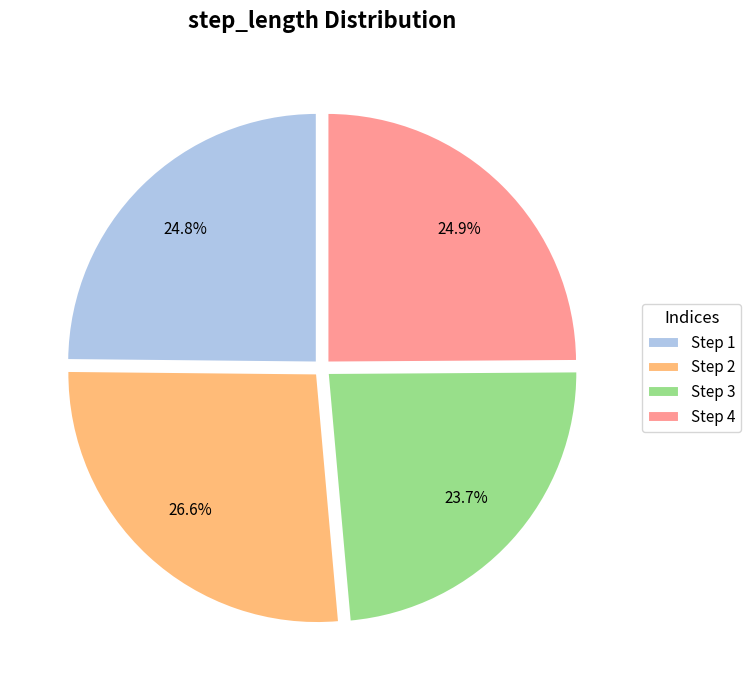

What is the total percentage of Step 2 and Step 1?

51.4%